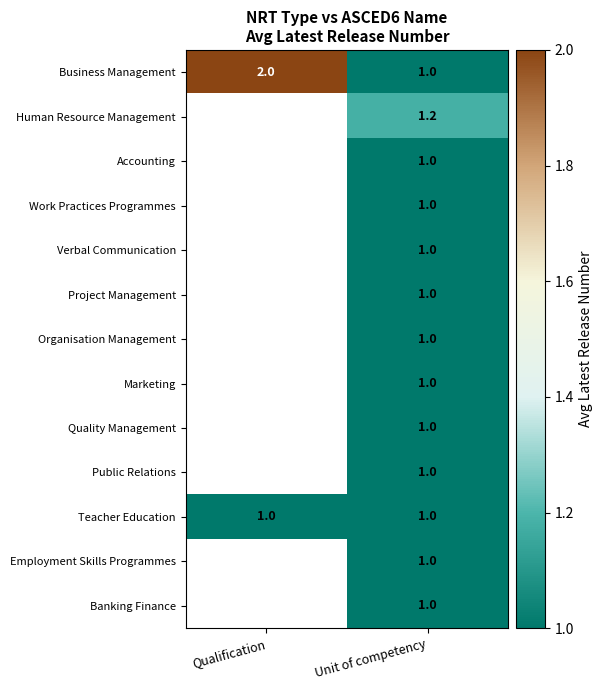

Which has a higher value, Qualification or Unit of competency?

Qualification